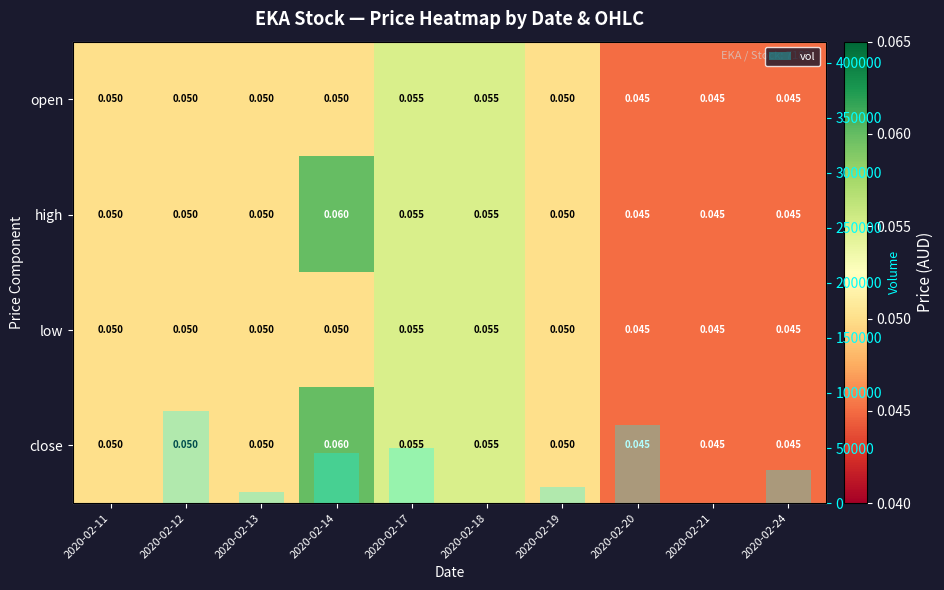

At which category is the sum across all series the highest?

2020-02-12